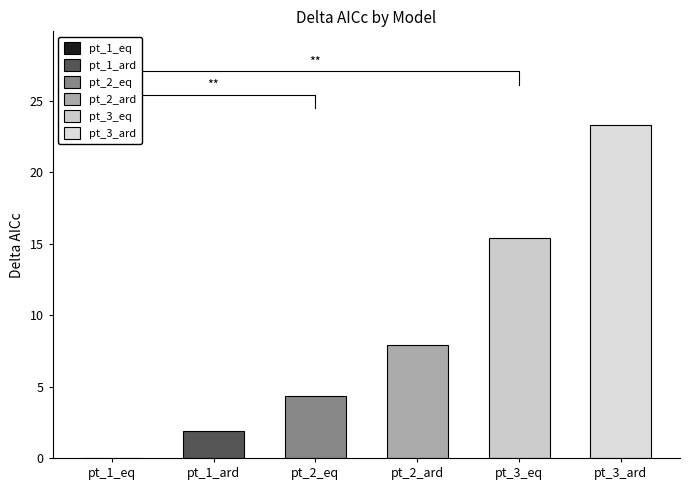

What is the difference between the second highest and second lowest values in the Delta_AICc series?

13.5